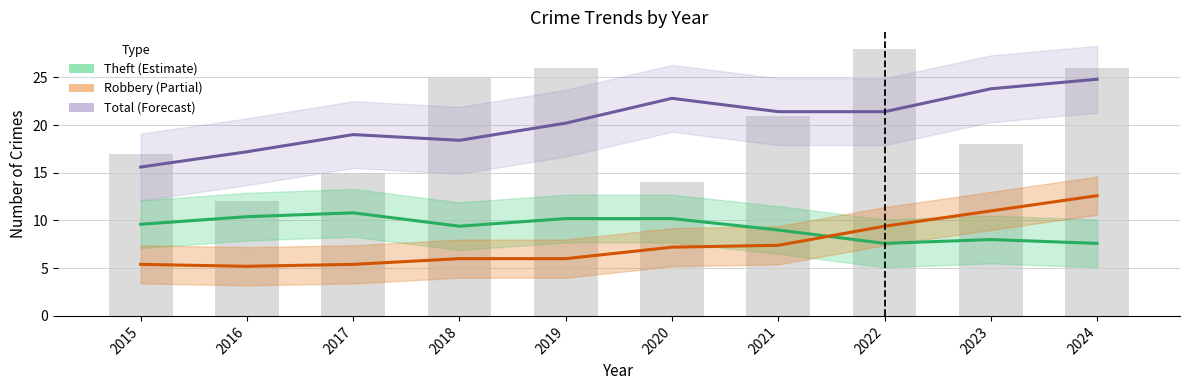

Reading left to right, extract all data points from this chart.

Theft (Estimate): 9.6	10.4	10.8	9.4	10.2	10.2	9.0	7.6	8.0	7.6
Robbery (Partial): 5.4	5.2	5.4	6.0	6.0	7.2	7.4	9.4	11.0	12.6
Total (Forecast): 15.6	17.2	19.0	18.4	20.2	22.8	21.4	21.4	23.8	24.8